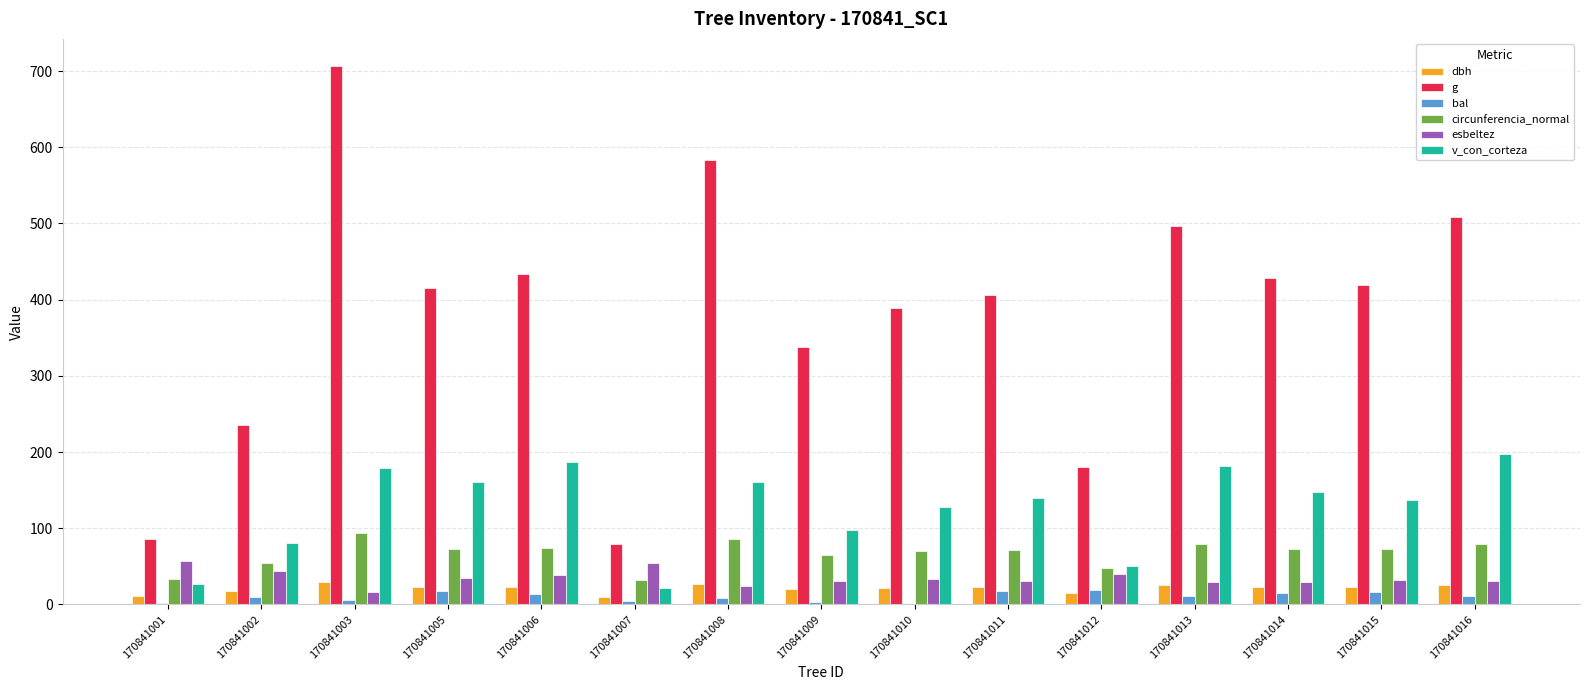

At which category does the chart reach its peak across all series?

170841003